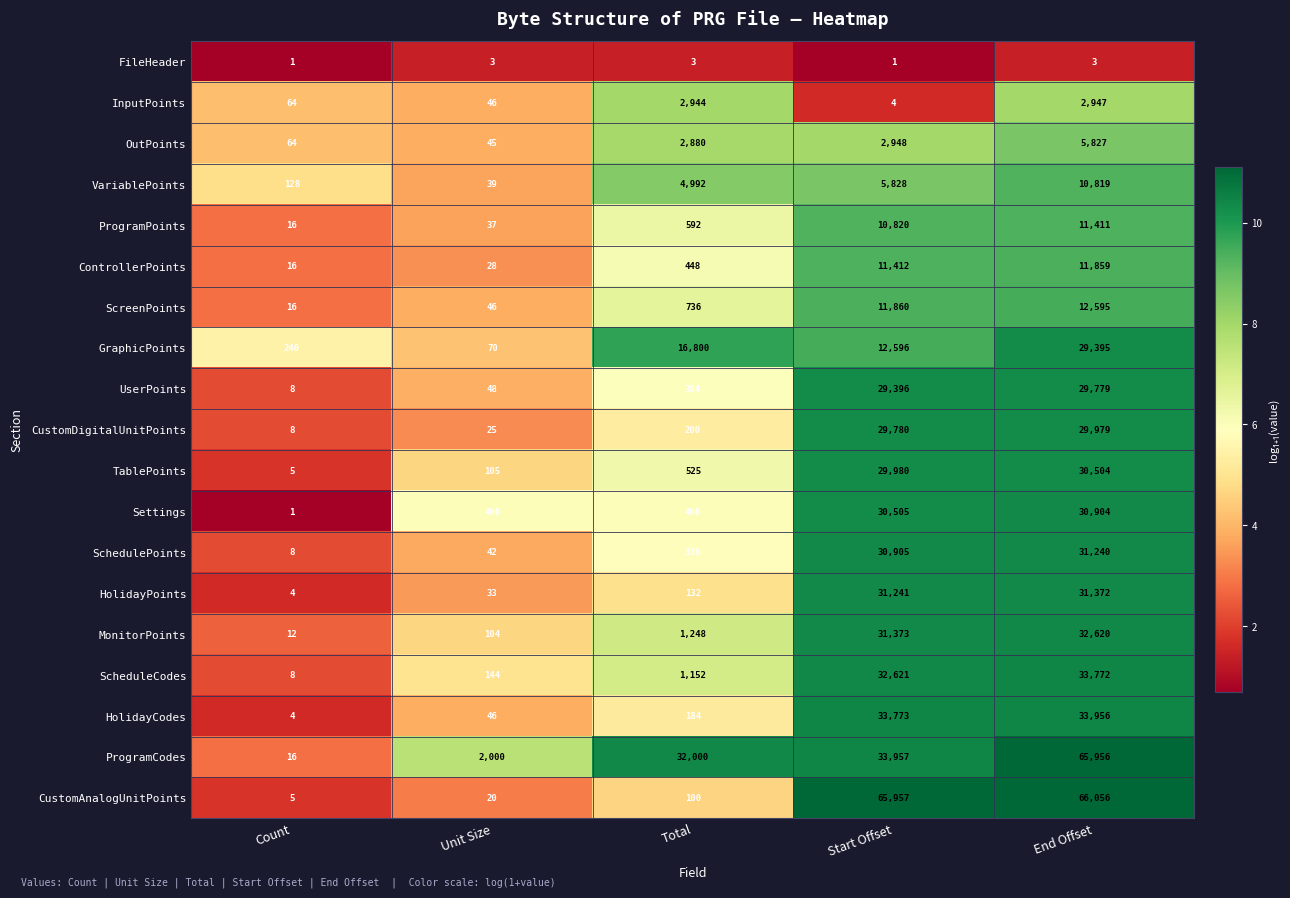

At how many categories does at least one series exceed 10?

5